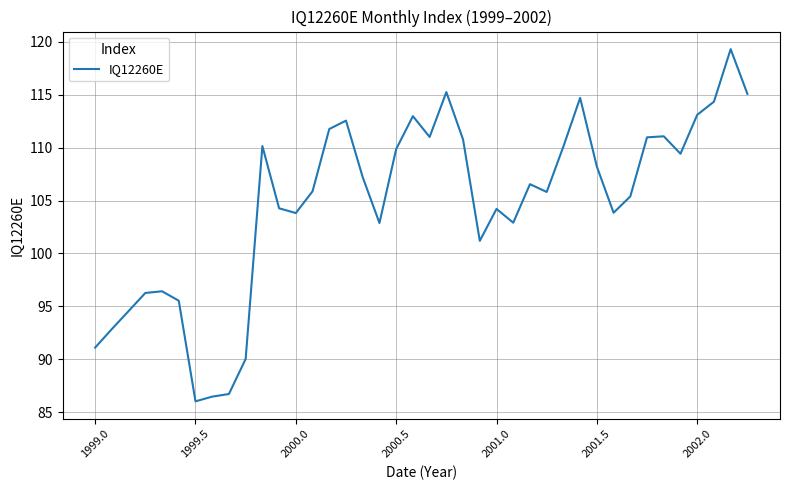

What is the minimum value shown in the chart?

86.0